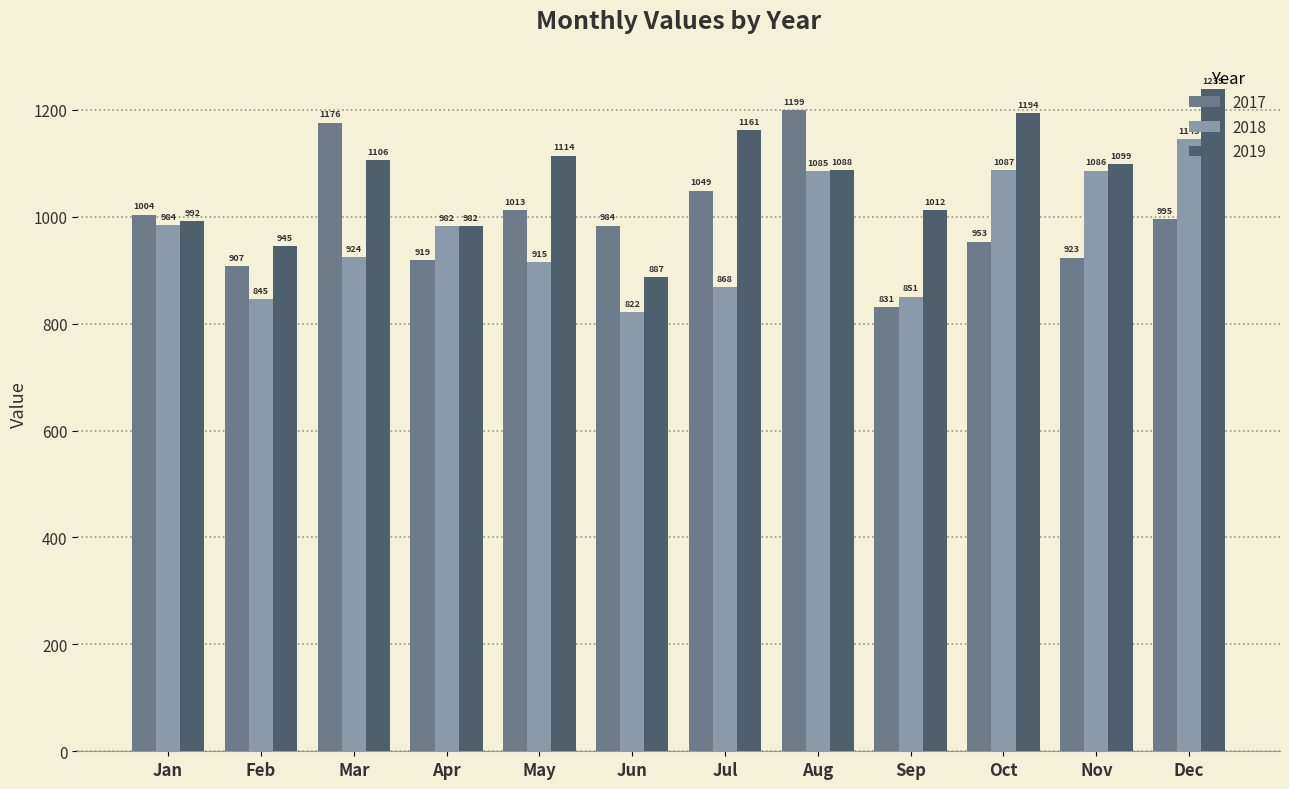

What is the sum of all 2017 values?

11953.5